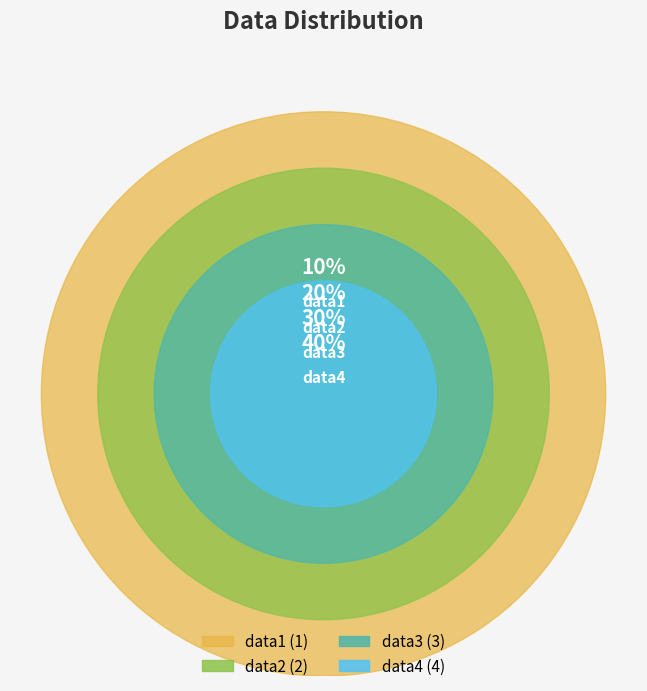

Which slice is the smallest?

data1